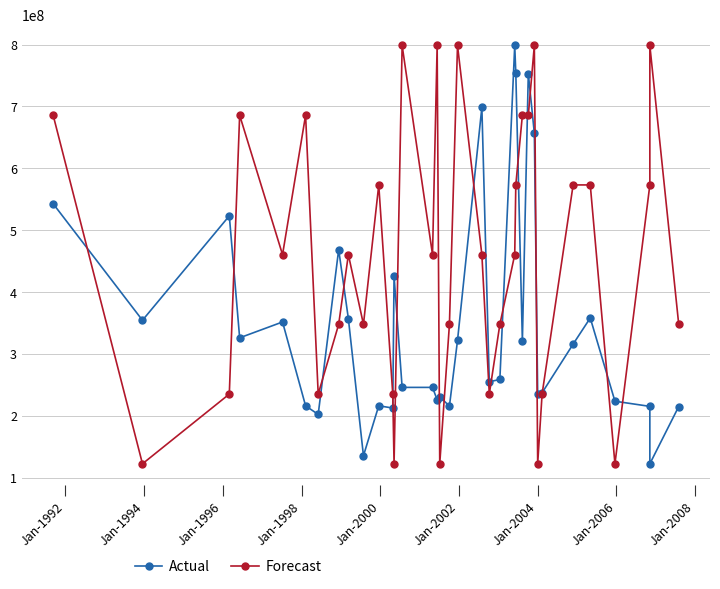

What are all the series names shown in the legend?

Actual, Forecast